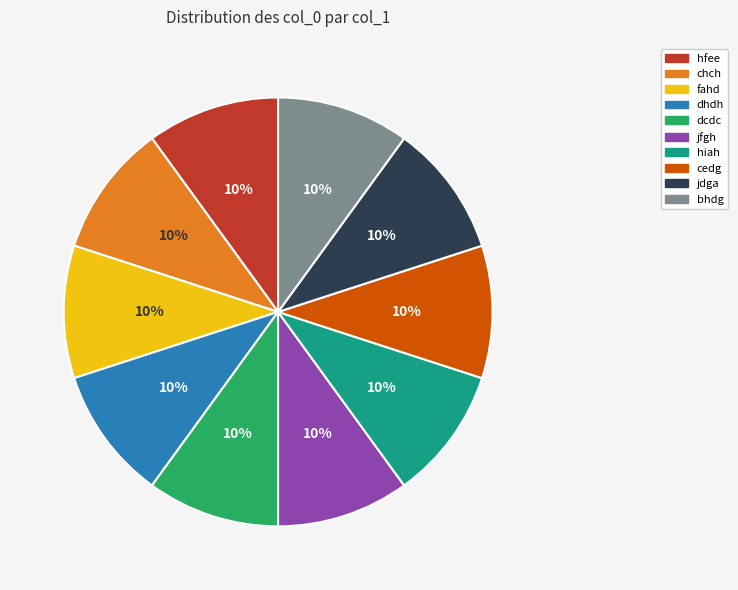

True or false: dcdc accounts for 10% of the total.

True